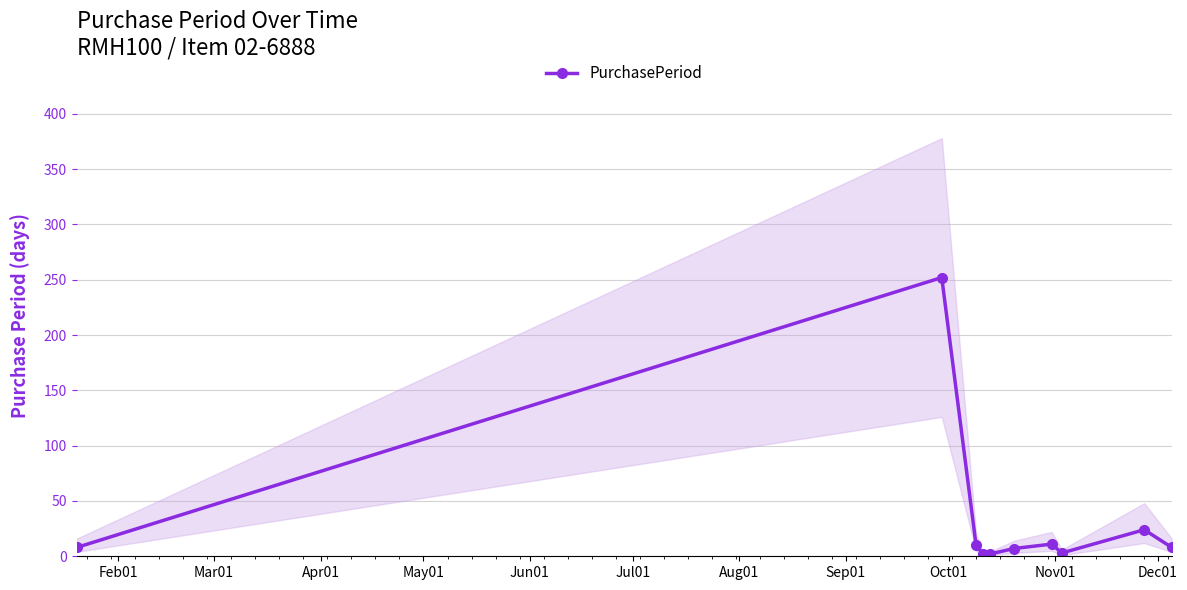

What is the highest value of the PurchasePeriod series?

252